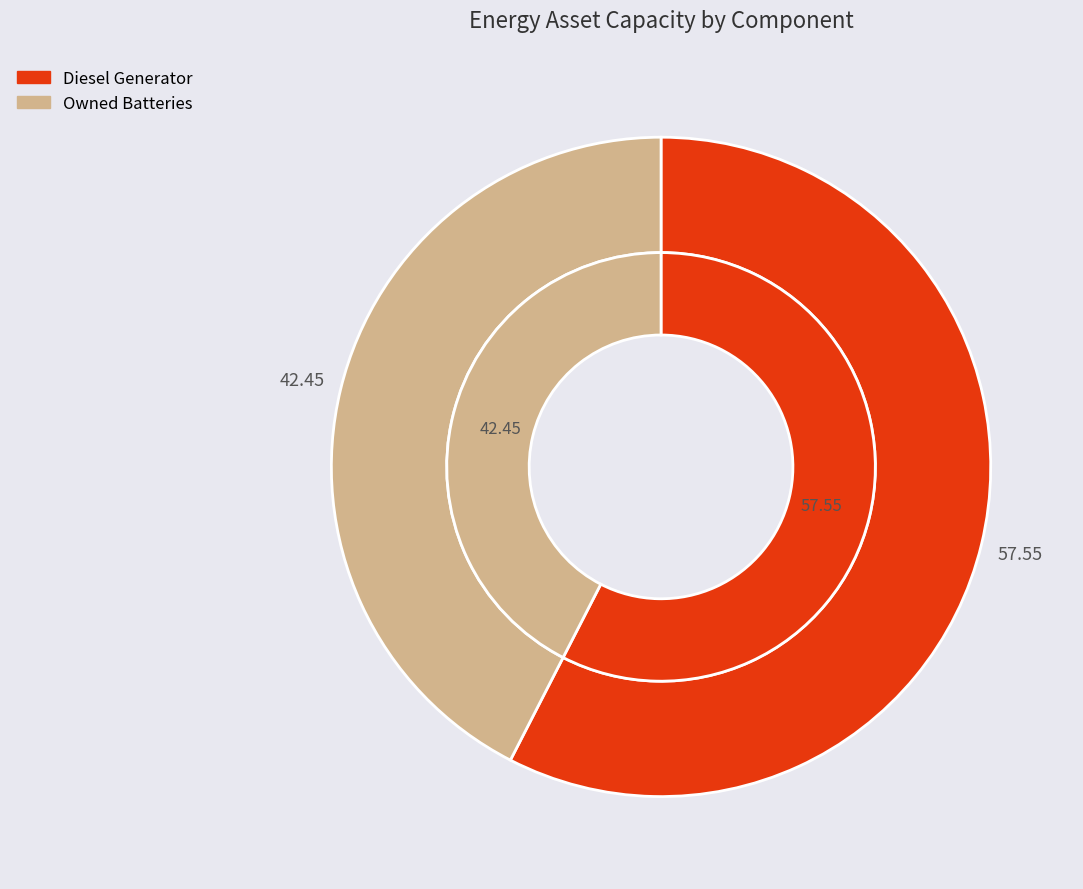

The Owned PV slice represents 6% of the pie. True or false?

False